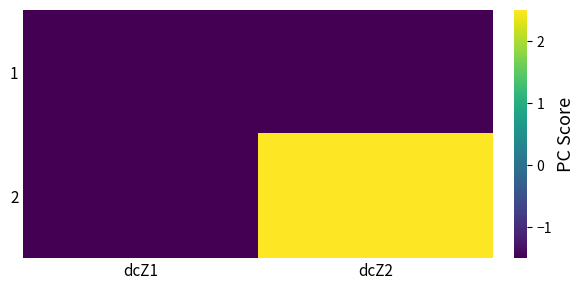

Reading right to left, list all the values displayed in this chart.

1: dcZ2=-1075.5	dcZ1=-1.5
2: dcZ2=2.5	dcZ1=-1075.5